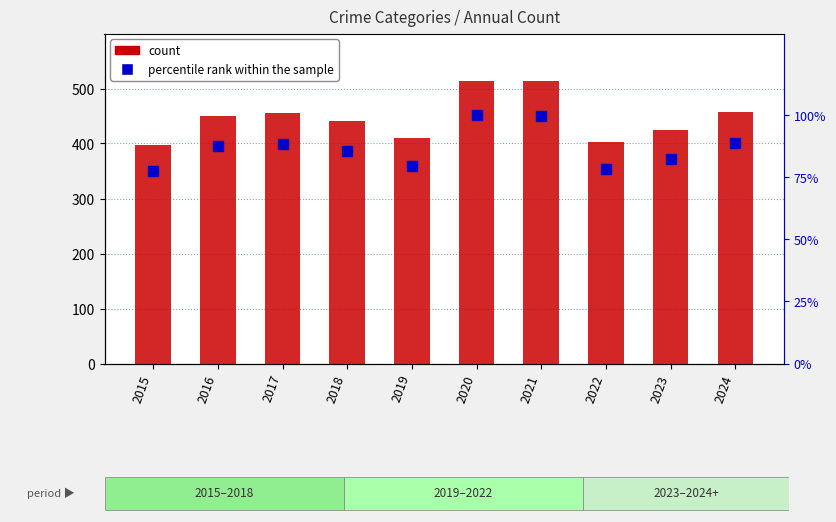

Which label corresponds to the smallest value in the chart?

2015